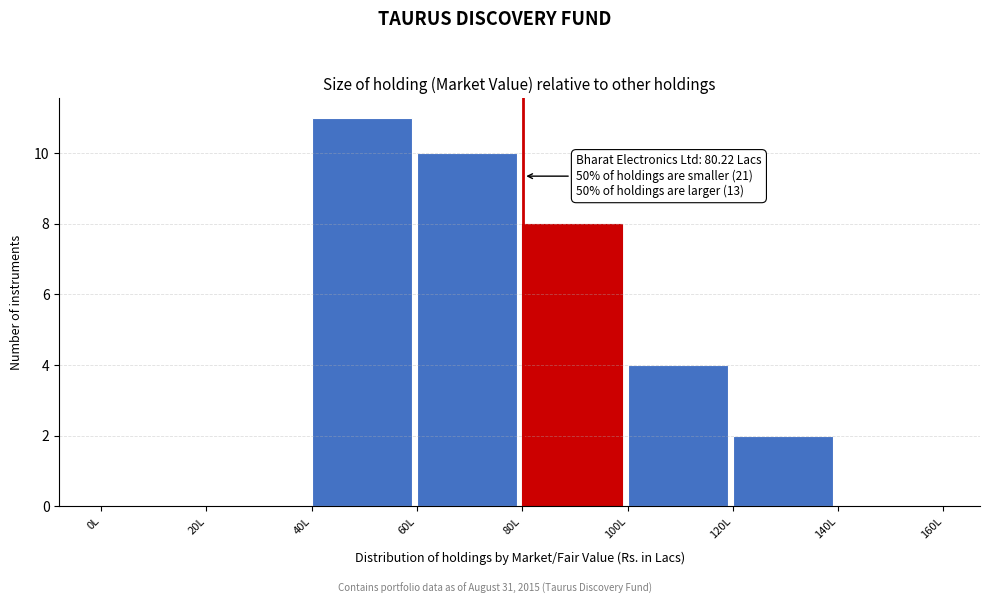

Over which range of the x-axis is the bar tallest?

40 to 60